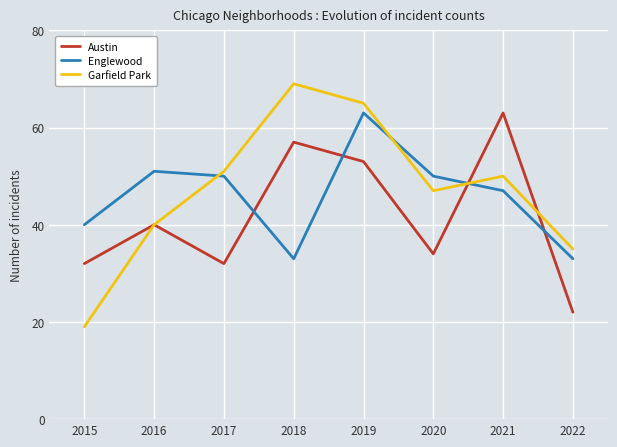

At which category is the sum across all series the highest?

2019